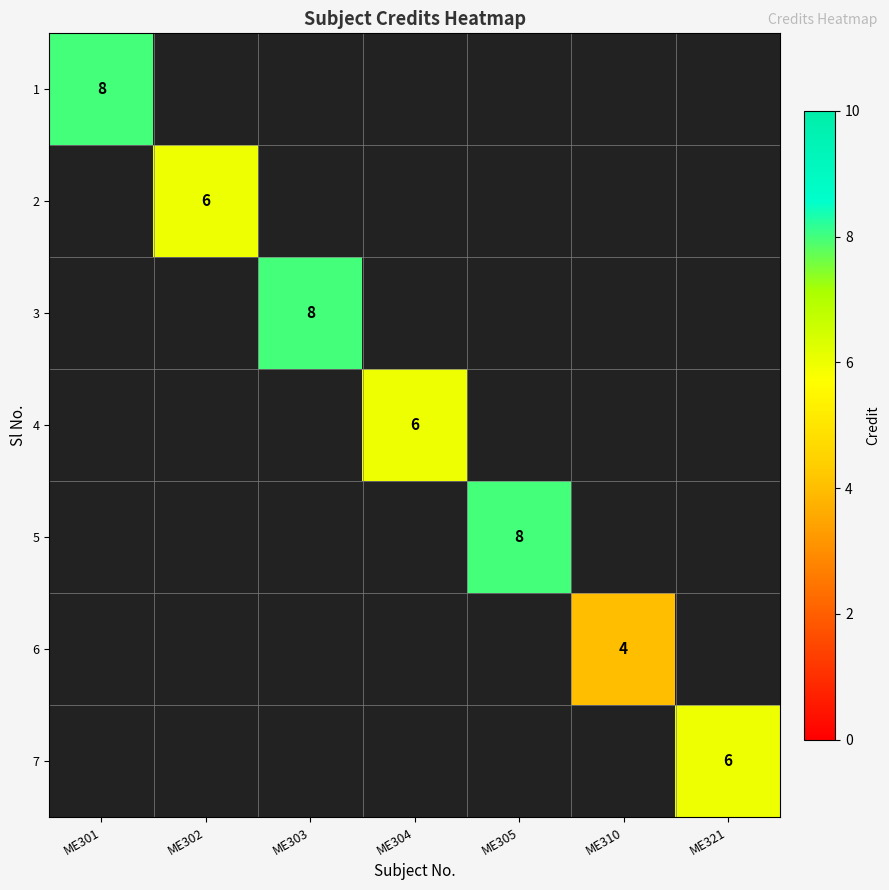

The 6 series shows 4 at ME310. True or false?

True